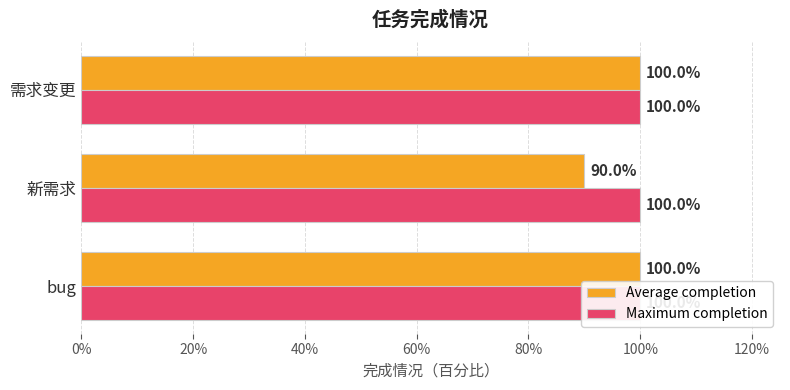

What is the minimum value for Average completion?

0.9